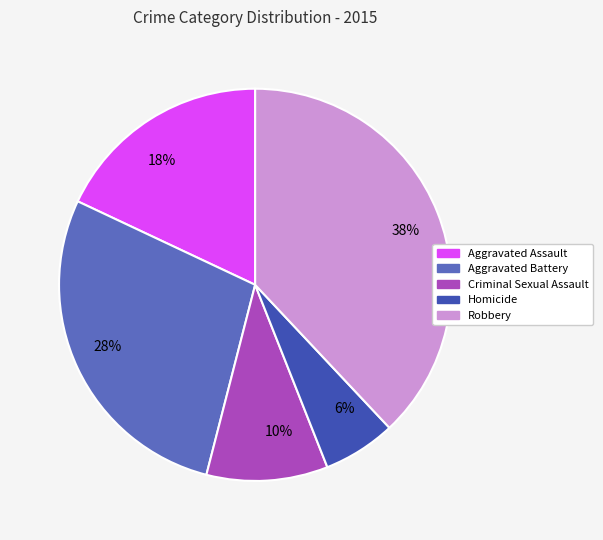

Which category has the smallest portion of the pie?

Homicide